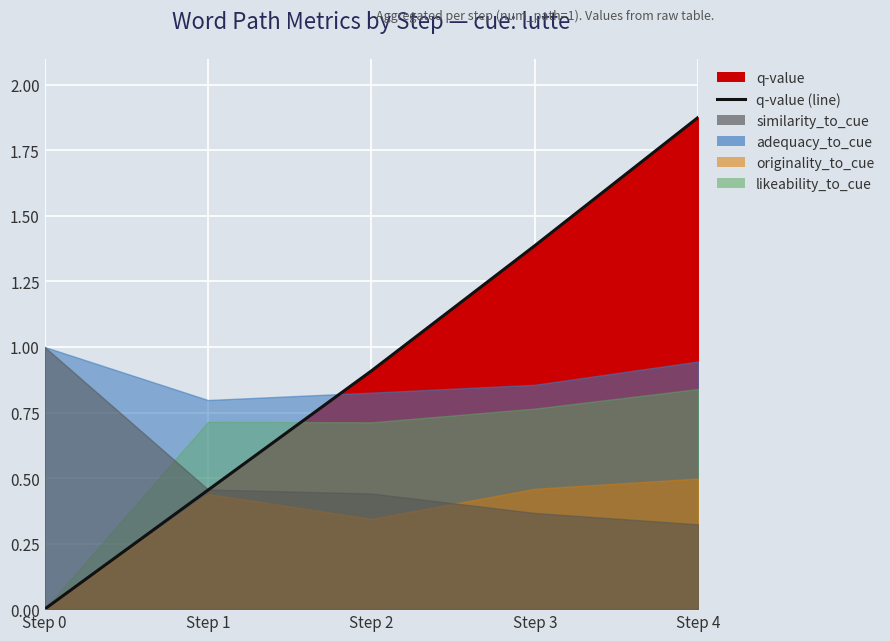

Does the chart display data point markers on the line(s)?

No